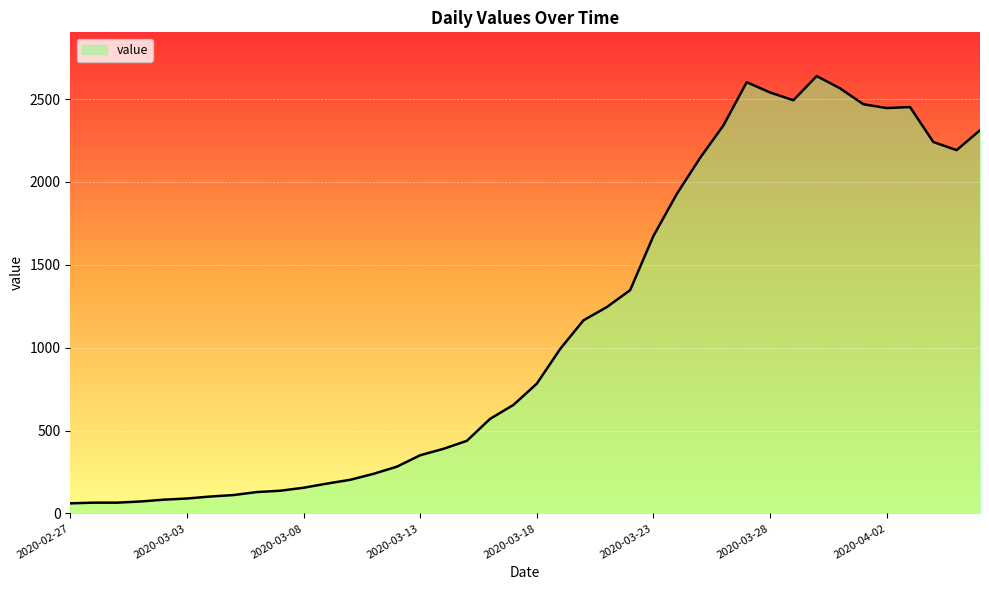

What is the minimum value shown in the chart?

61